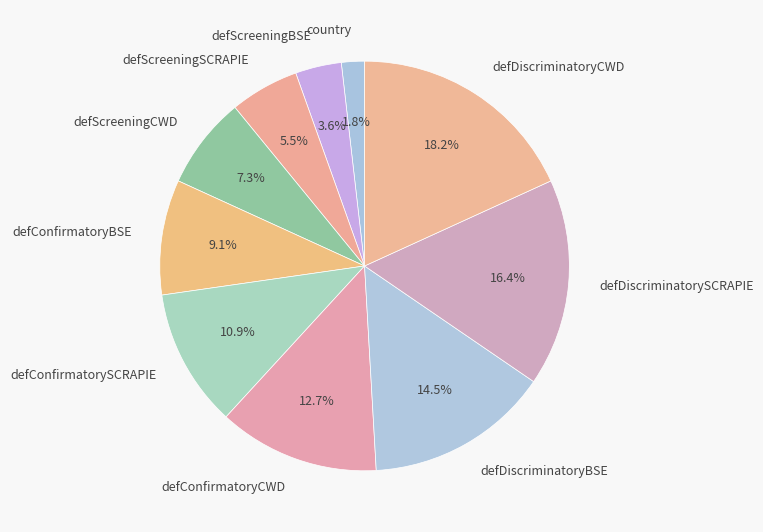

Combined, what portion of the pie is defScreeningSCRAPIE and defDiscriminatoryBSE?

20.0%